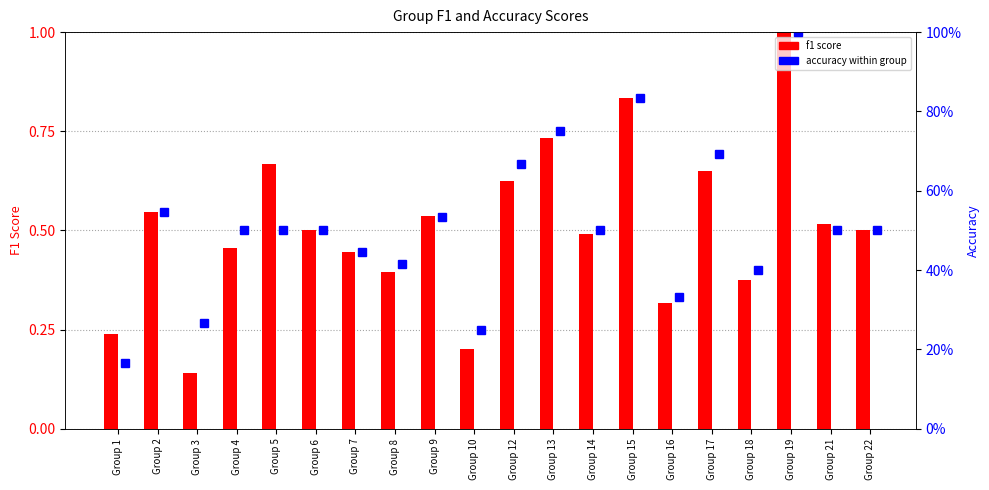

Reading left to right, extract all data points from this chart.

f1: 0.2	0.5	0.1	0.5	0.7	0.5	0.4	0.4	0.5	0.2	0.6	0.7	0.5	0.8	0.3	0.6	0.4	1.0	0.5	0.5
accuracy: 0.2	0.5	0.3	0.5	0.5	0.5	0.4	0.4	0.5	0.2	0.7	0.8	0.5	0.8	0.3	0.7	0.4	1.0	0.5	0.5